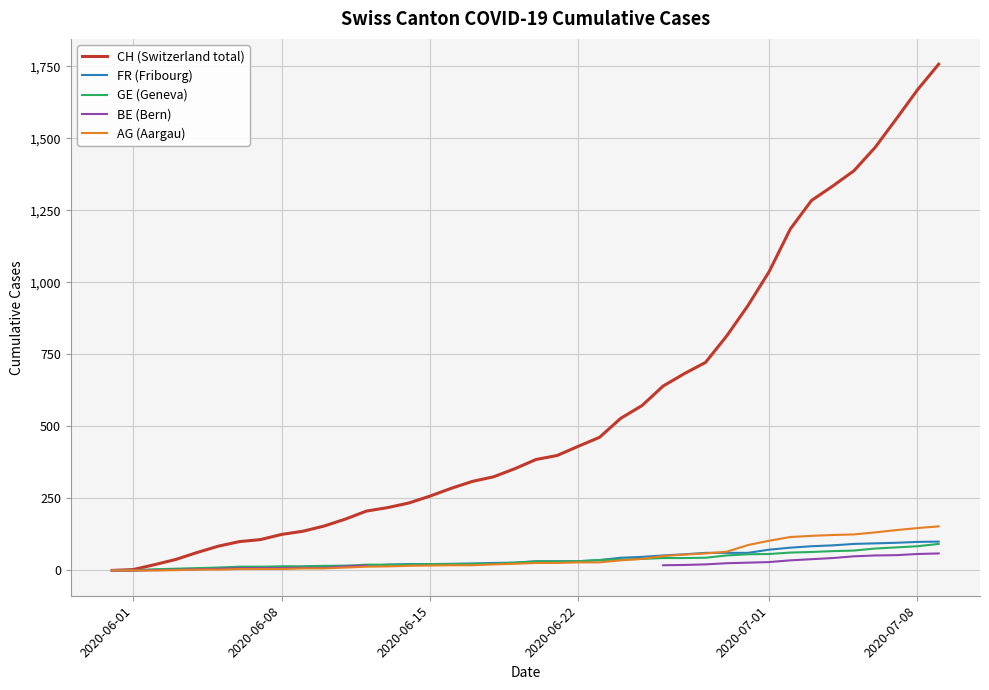

How many categories are shown in the chart?

40